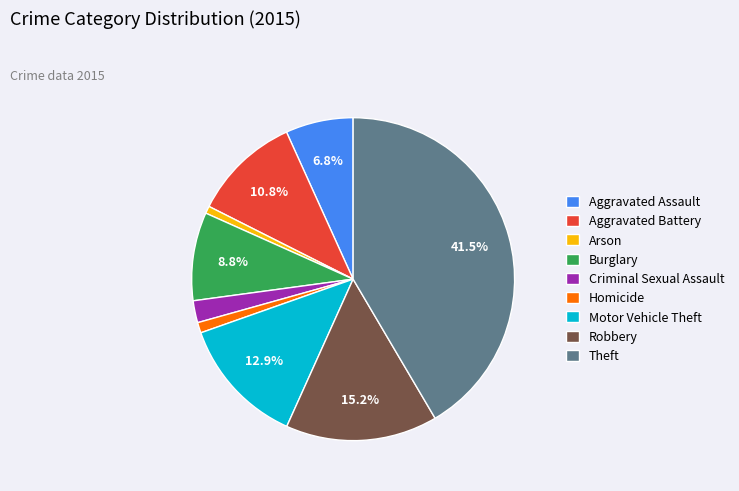

To the nearest percent, what is the difference between the largest and smallest slice percentages?

41%